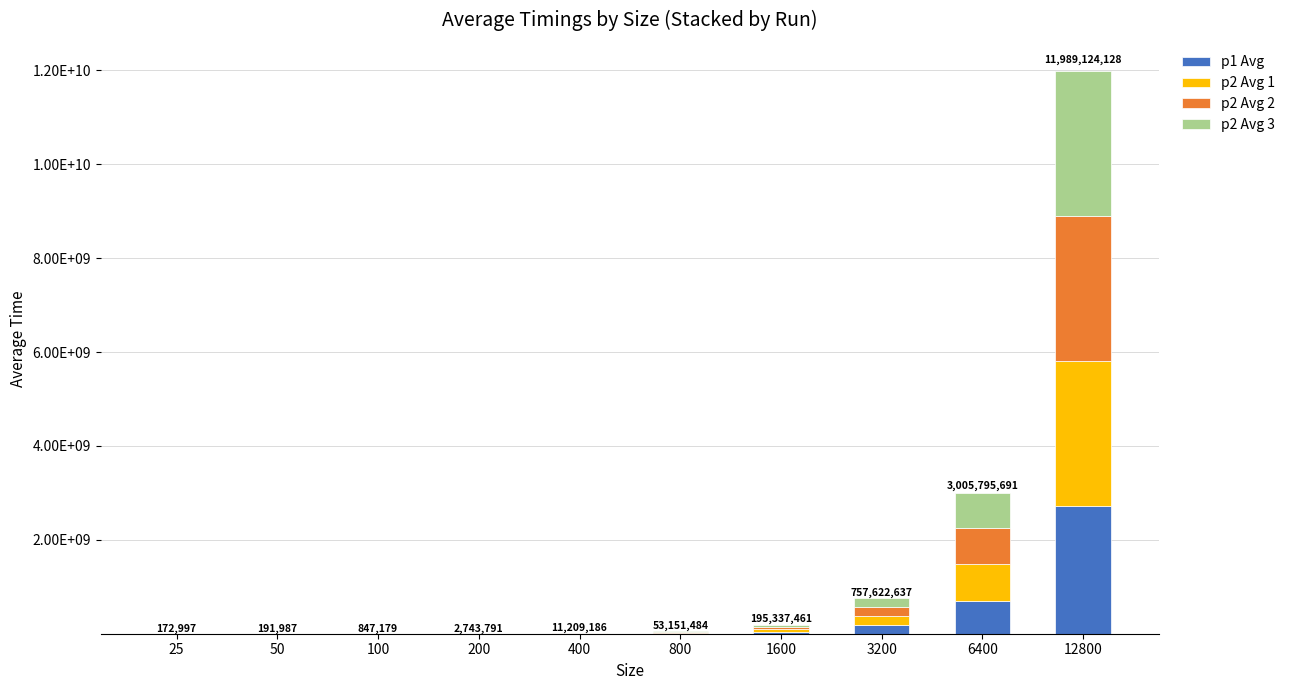

Which series has the largest total across all categories?

p2 Avg 1